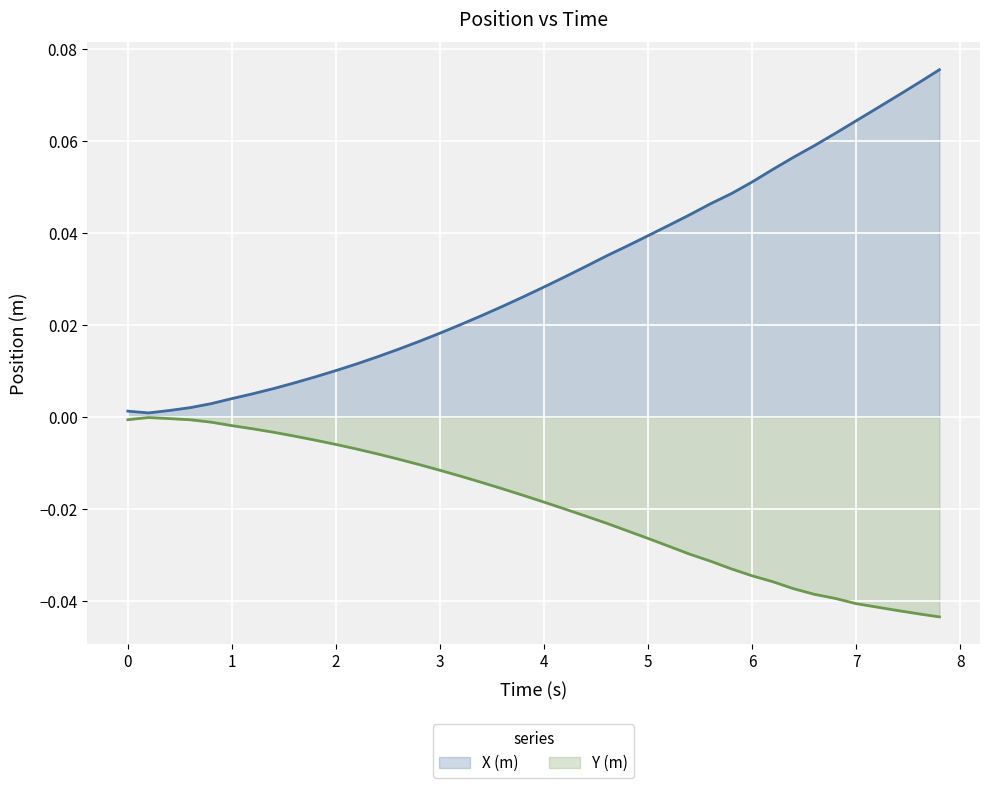

Rank the series by their average value, from lowest to highest.

Y (m), X (m)